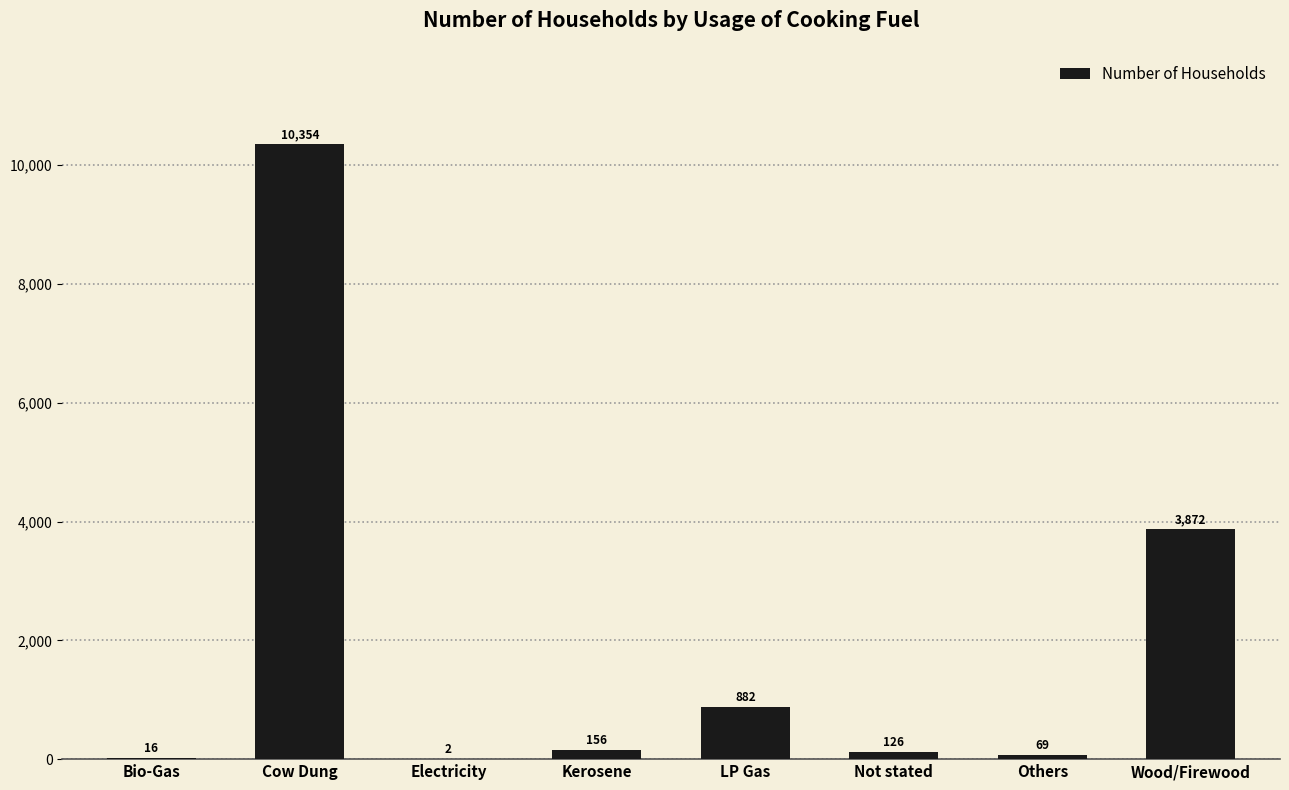

Are the bars horizontal?

No